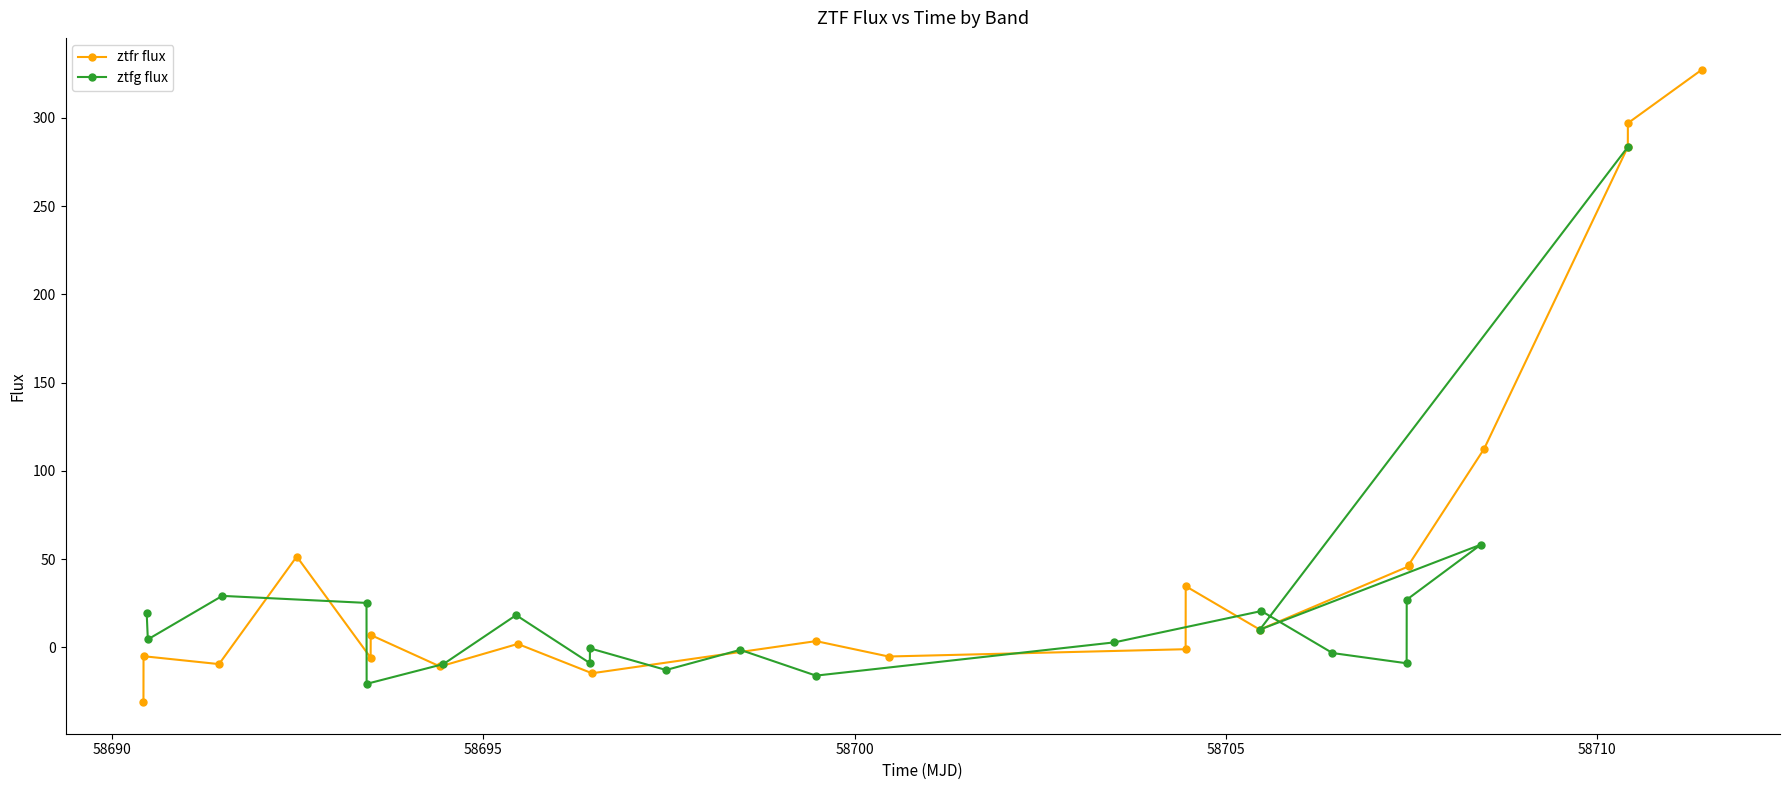

What is the lowest value of the ztfr flux series?

-31.1